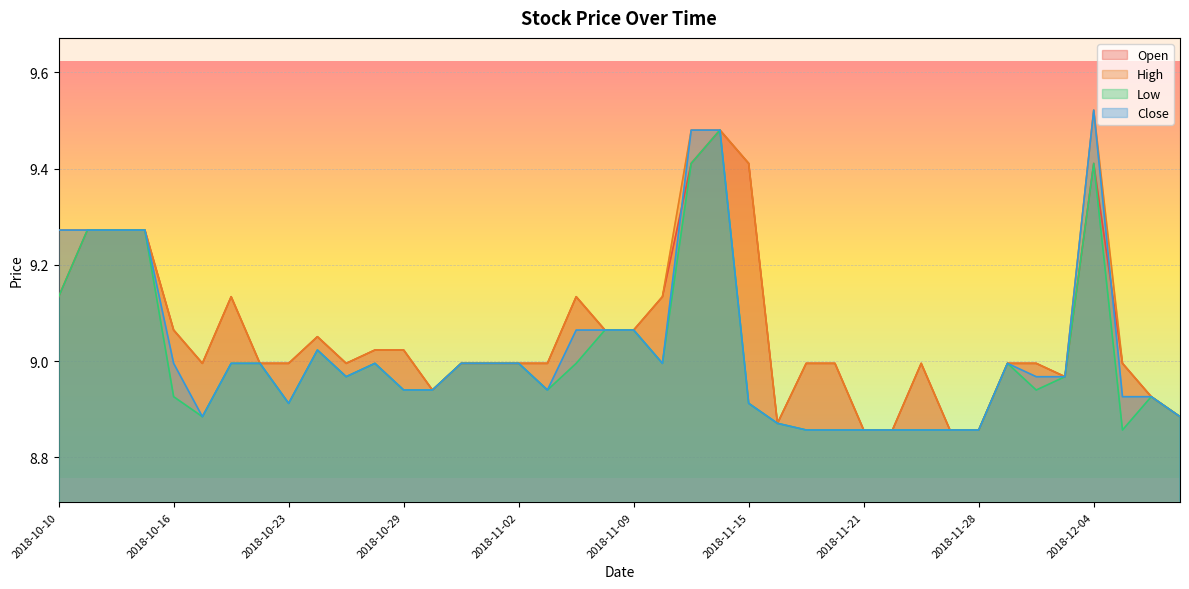

At which category is the sum across all series the highest?

2018-11-14